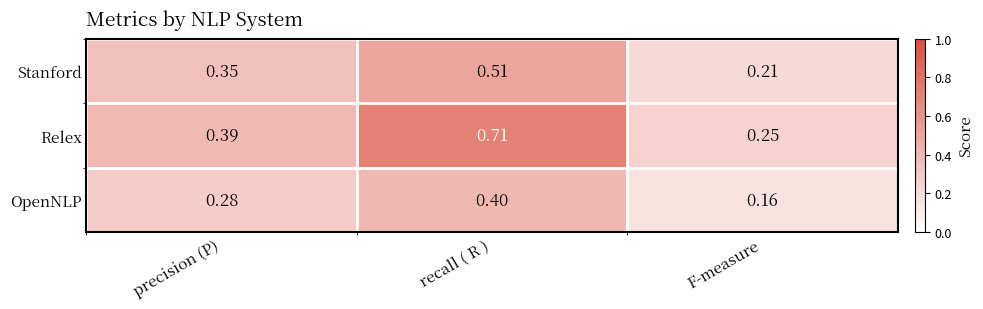

At which label does Stanford reach its peak?

recall ( R )